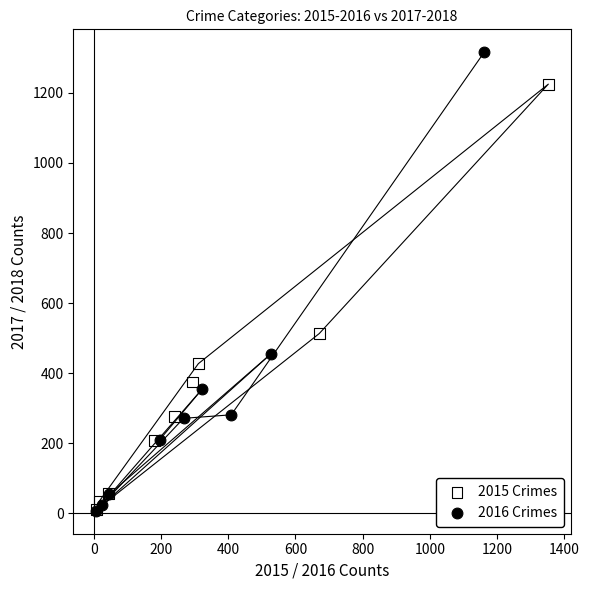

Which series has the widest spread of Y values?

2016 Crimes